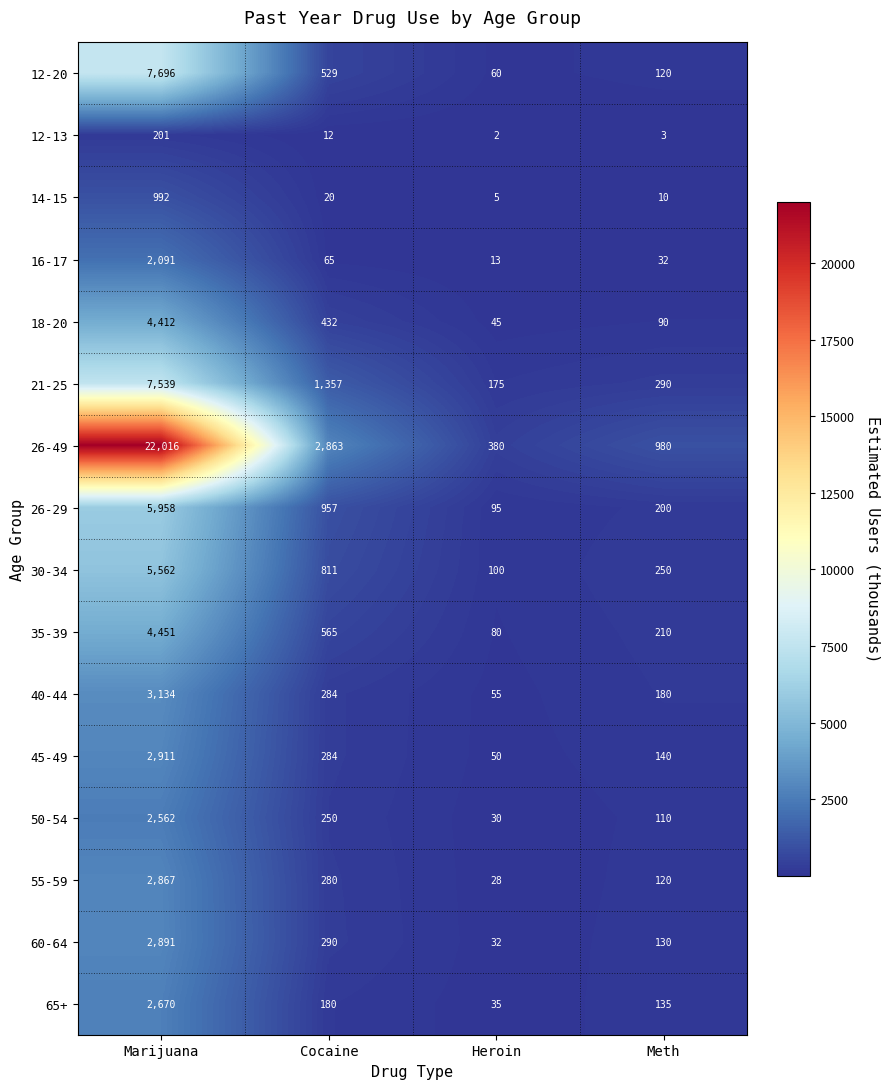

What is the spread (max minus min) of values at Cocaine?

2851